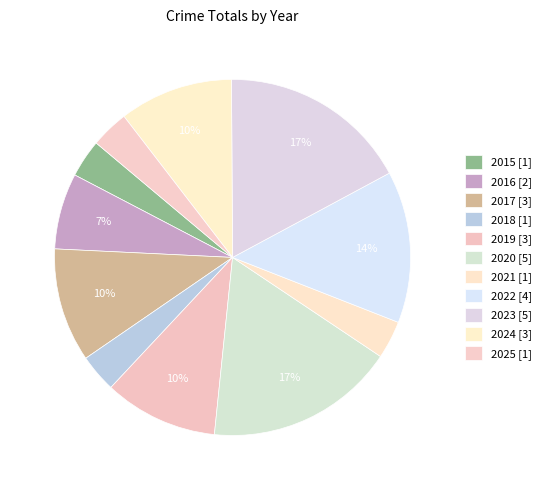

How many segments does this pie chart have?

11